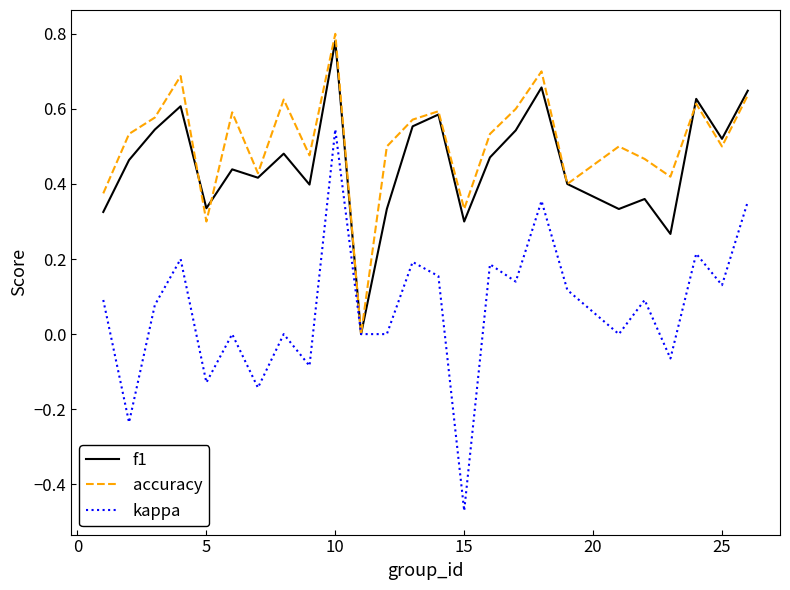

True or false: kappa has more than 0 interior local peaks.

True